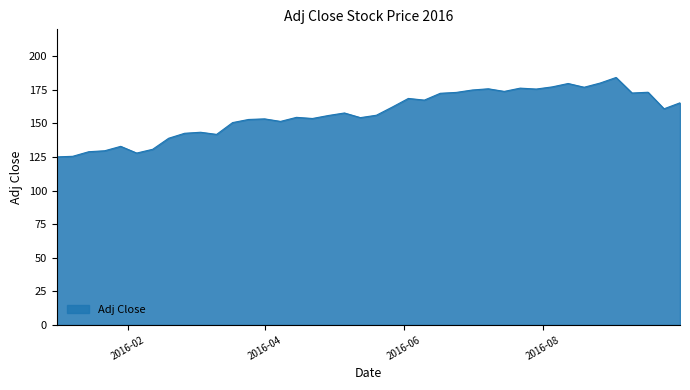

What is the greatest value displayed?

184.2